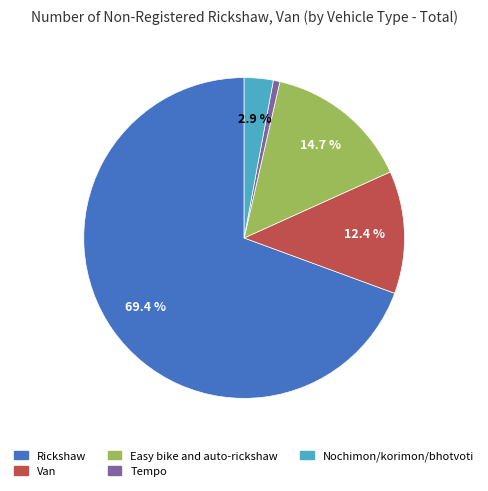

Is there any slice that represents more than half of the pie?

Yes